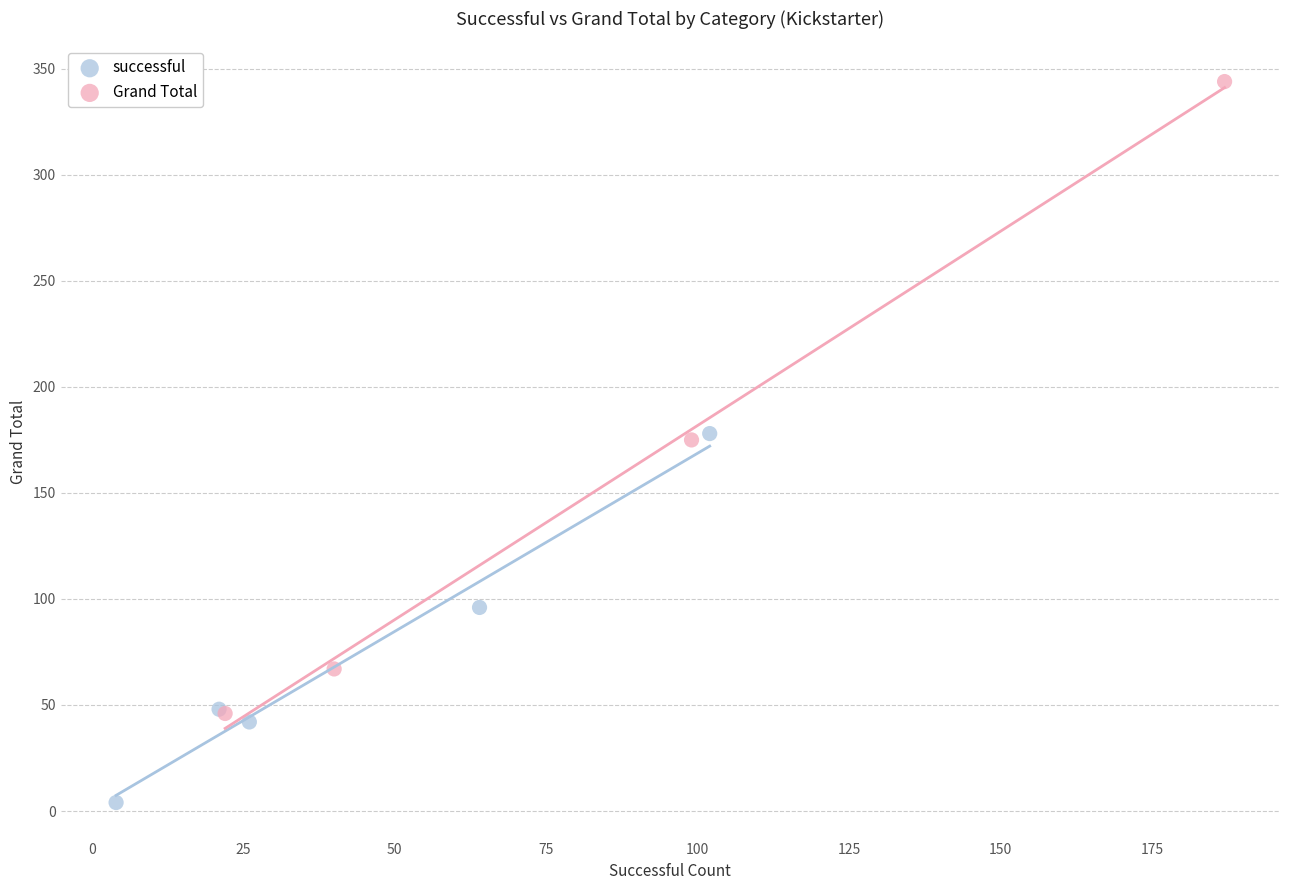

What are all the series names shown in the legend?

successful, Grand Total